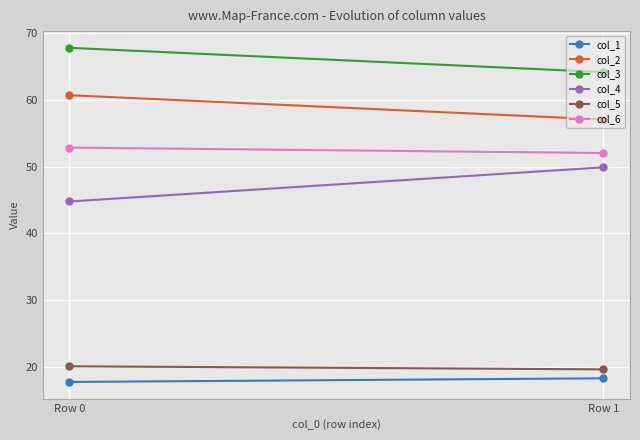

How many data points in col_5 are less than 20?

1